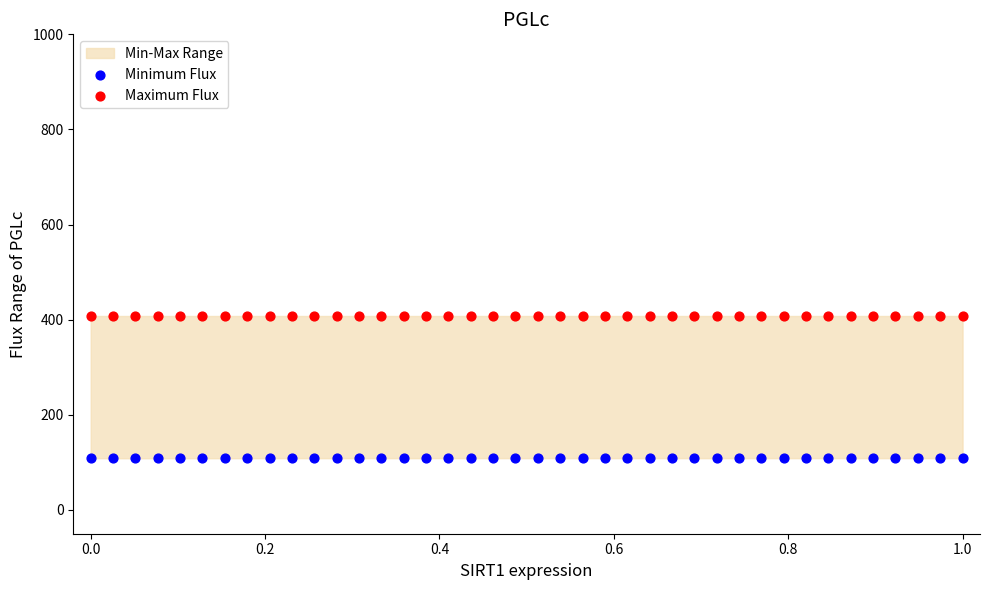

Across all data points, what is the range of Y values (max minus min)?

299.2